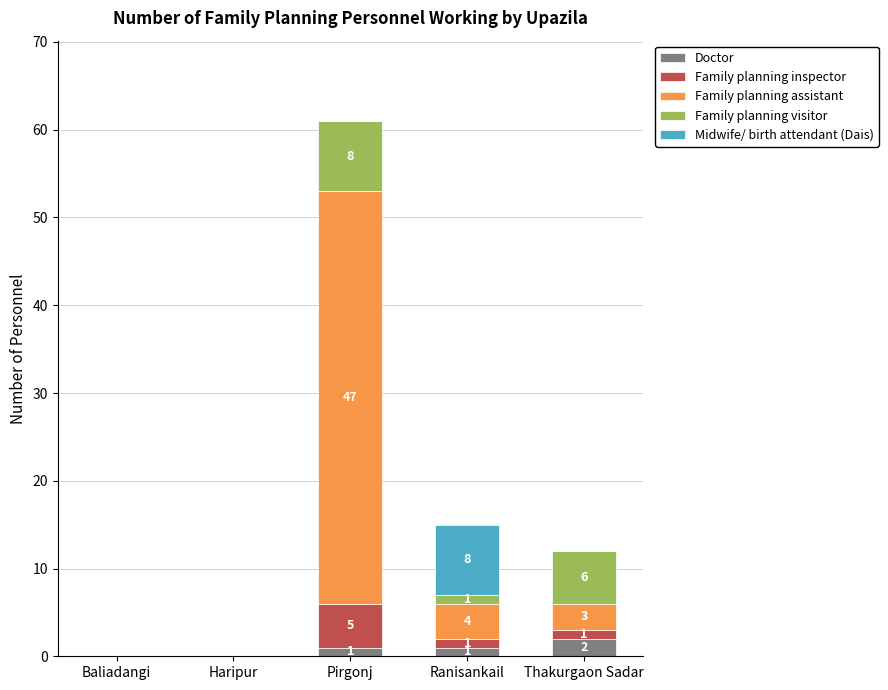

How many values in Doctor are above zero?

3